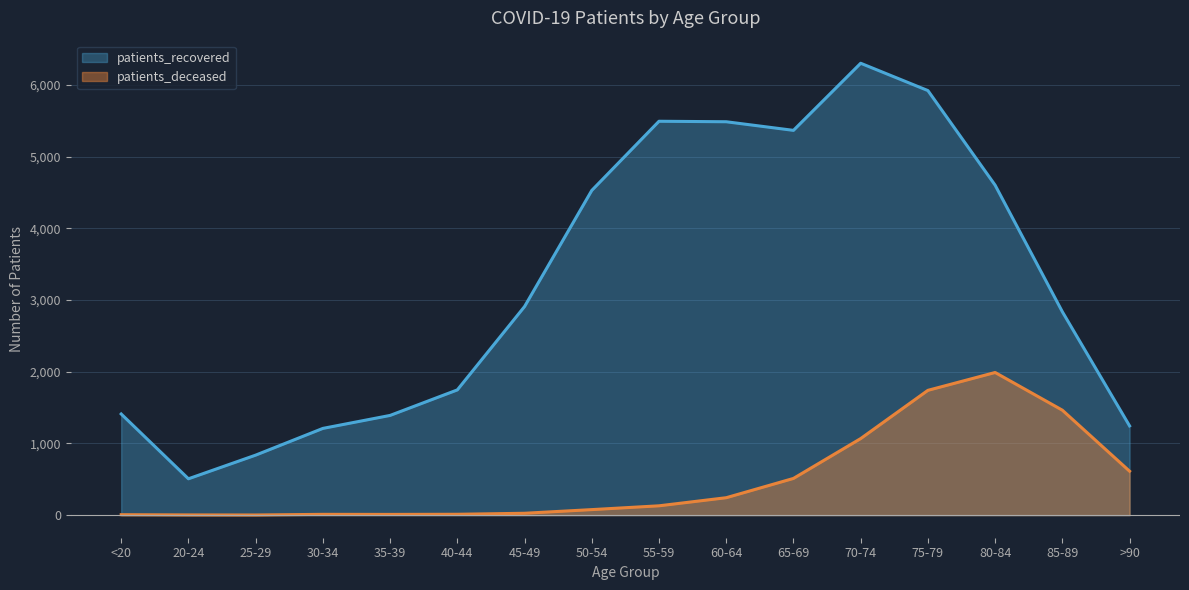

Reading right to left, extract all data points from this chart.

patients_deceased: >90=613	85-89=1464	80-84=1990	75-79=1741	70-74=1068	65-69=512	60-64=243	55-59=130	50-54=77	45-49=26	40-44=12	35-39=10	30-34=11	25-29=2	20-24=3	<20=6
patients_recovered: >90=1245	85-89=2837	80-84=4603	75-79=5923	70-74=6304	65-69=5368	60-64=5488	55-59=5495	50-54=4530	45-49=2910	40-44=1747	35-39=1391	30-34=1210	25-29=837	20-24=507	<20=1411